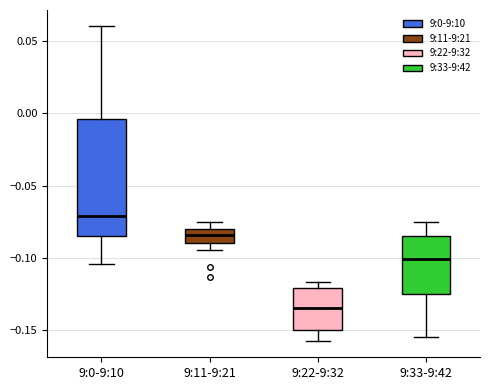

Reading left to right, read every box against the y-axis: the position of its median line, the range the box covers, and the ends of its whiskers. The values are not printed on the chart, so give them approximately, as read against the axis.

9:0-9:10: median -0.070, box -0.085 to -0.005, whiskers -0.105 to 0.060
9:11-9:21: median -0.085, box -0.090 to -0.080, whiskers -0.095 to -0.075
9:22-9:32: median -0.135, box -0.150 to -0.120, whiskers -0.160 to -0.115
9:33-9:42: median -0.100, box -0.125 to -0.085, whiskers -0.155 to -0.075